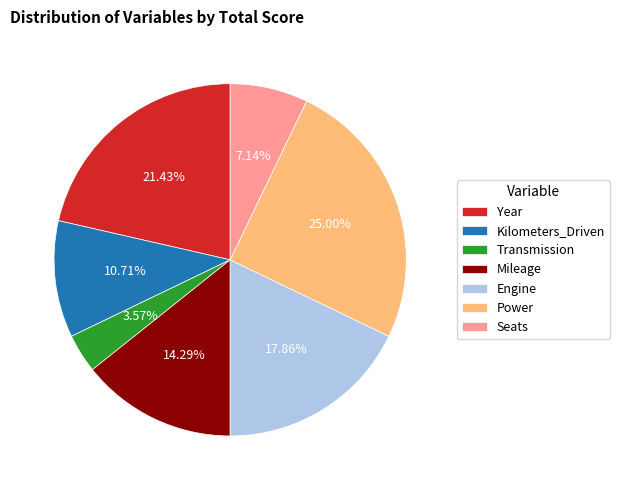

Does Power account for over 50% of the chart?

No